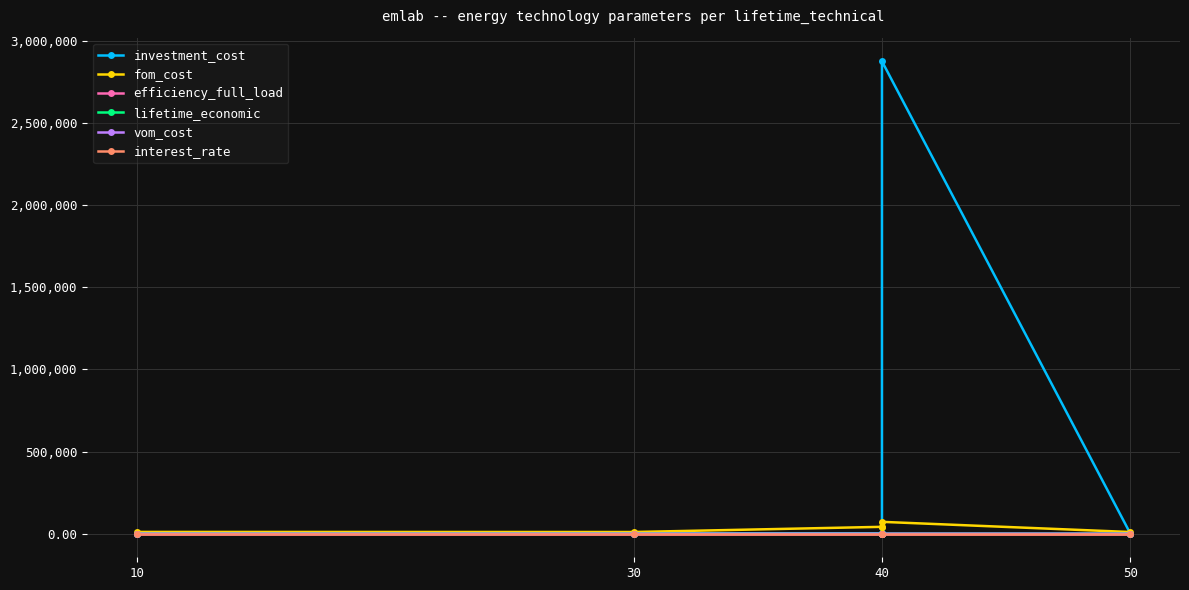

What is the lowest value of the efficiency_full_load series?

0.3